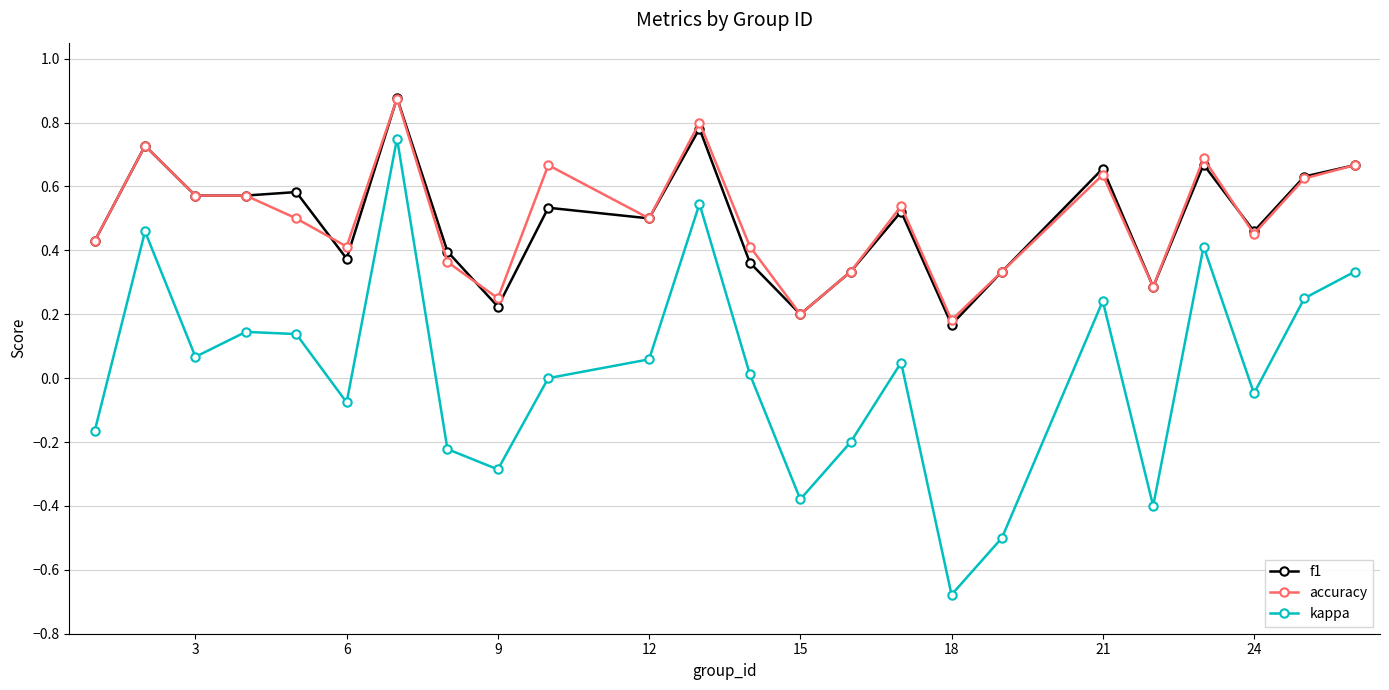

True or false: kappa and accuracy cross at least once.

False